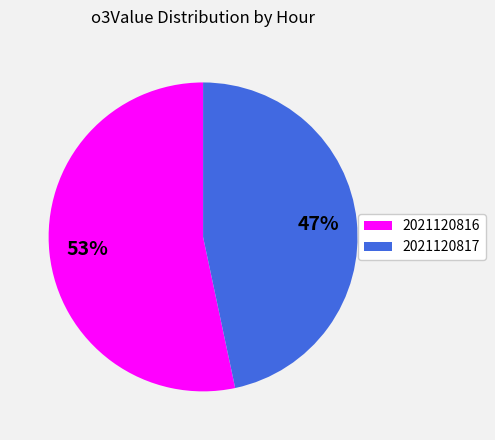

To the nearest percent, what portion does 2021120817 represent?

47%